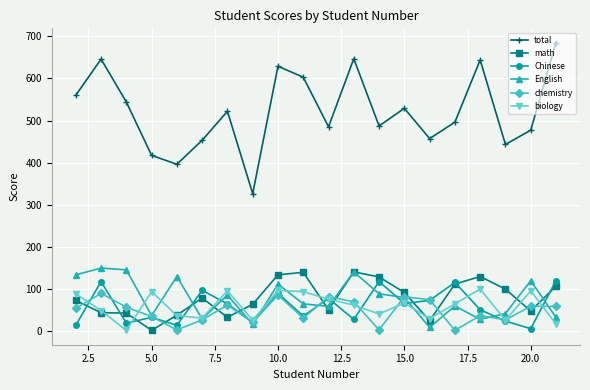

True or false: Chinese has more than 0 points higher than both neighbors.

True